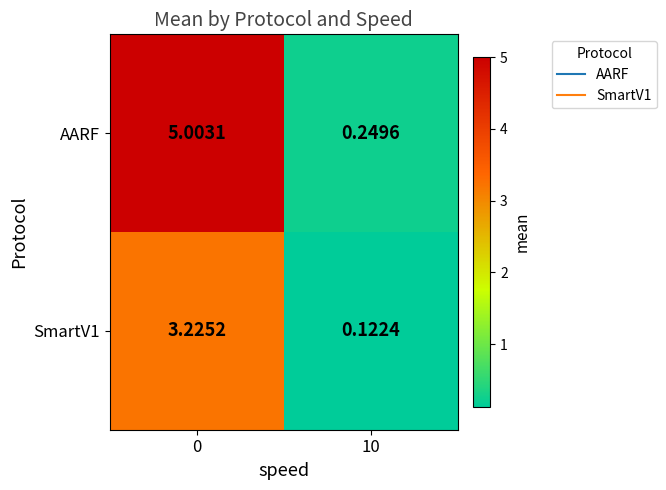

Which series changed the most between 0 and 10?

AARF